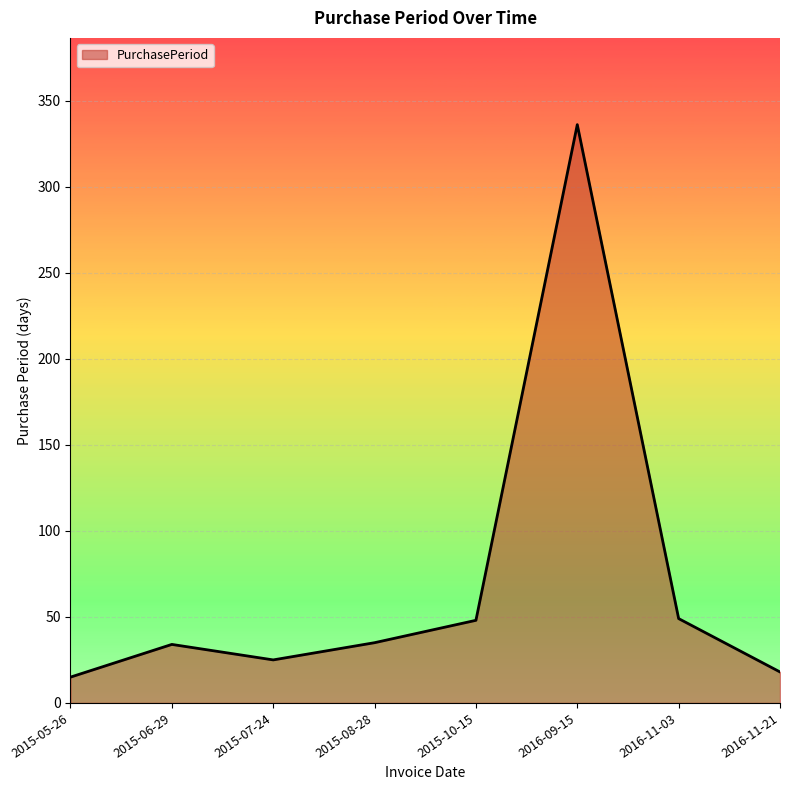

True or false: the data shows 48 at 2015-10-15.

True